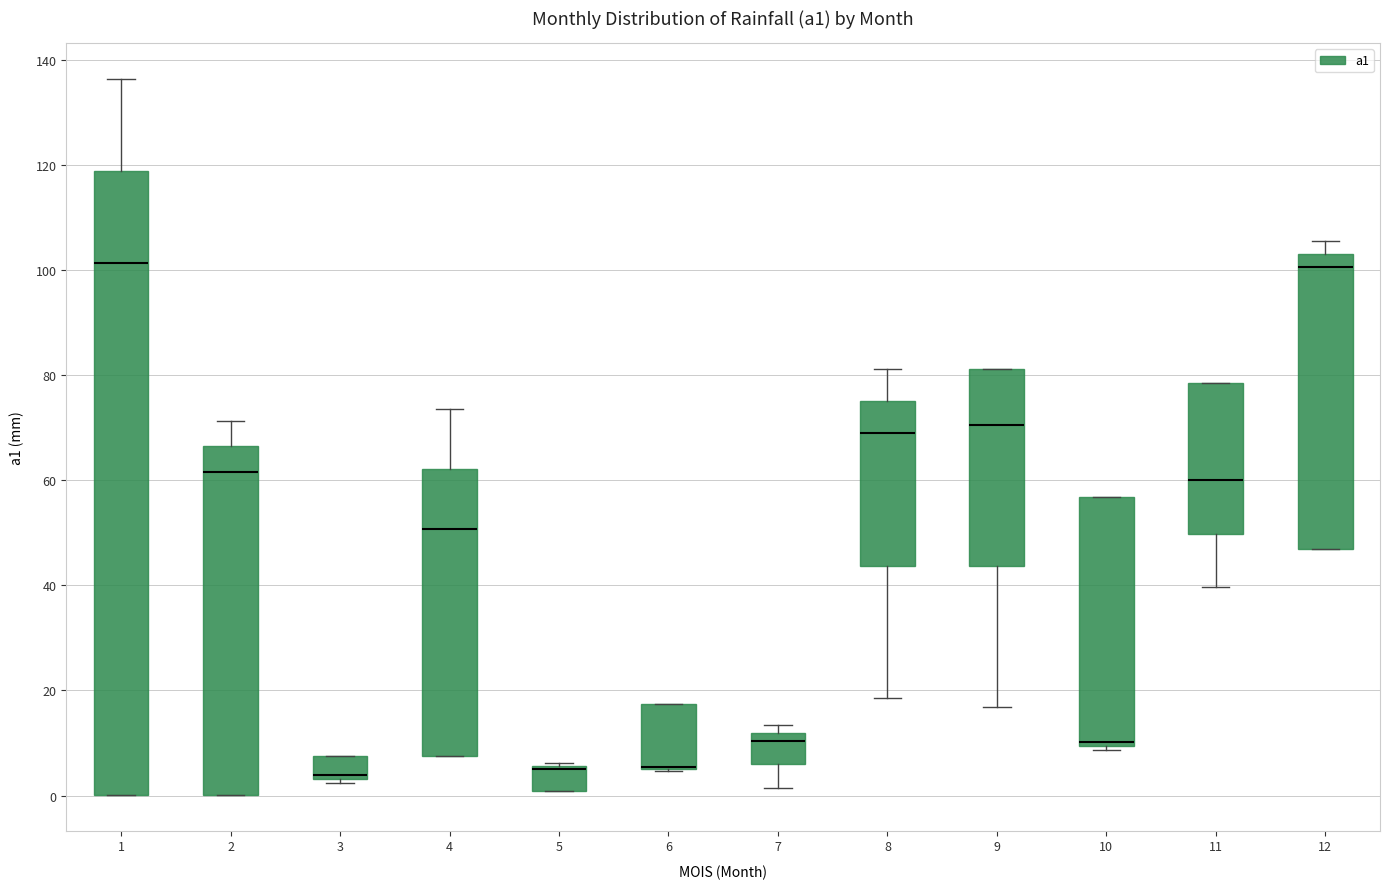

Reading left to right, read every box against the y-axis: the position of its median line, the range the box covers, and the ends of its whiskers. The values are not printed on the chart, so give them approximately, as read against the axis.

1: median 102, box 0 to 118, whiskers 0 to 136
2: median 62, box 0 to 66, whiskers 0 to 72
3: median 4 (just above the box's lower edge), box 4 to 8, whiskers 2 to 8
4: median 50, box 8 to 62, whiskers 8 to 74
5: median 6 (drawn on the box's upper edge), box 0 to 6, whiskers 0 to 6
6: median 6 (drawn on the box's lower edge), box 6 to 18, whiskers 4 to 18
7: median 10, box 6 to 12, whiskers 2 to 14
8: median 68, box 44 to 76, whiskers 18 to 82
9: median 70, box 44 to 82, whiskers 16 to 82
10: median 10 (just above the box's lower edge), box 10 to 56, whiskers 8 to 56
11: median 60, box 50 to 78, whiskers 40 to 78
12: median 100, box 46 to 104, whiskers 46 to 106